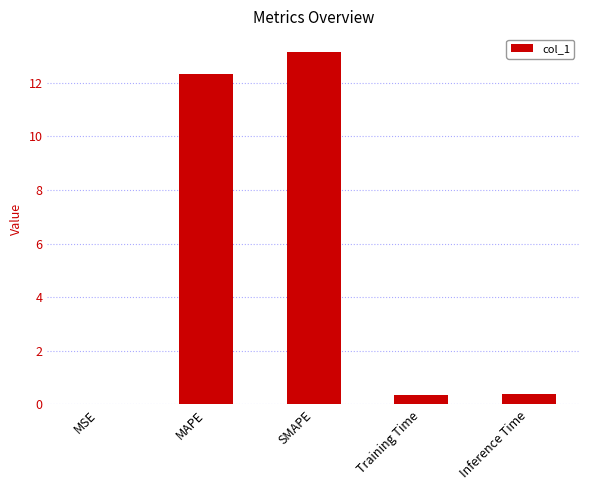

The chart shows a value of 6.1 at MAPE. True or false?

False